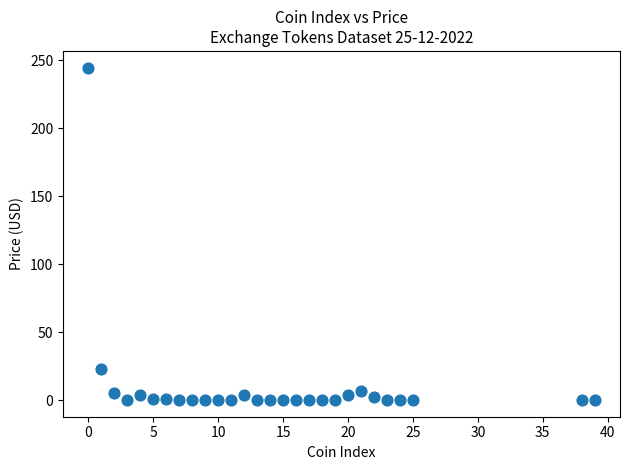

What Y value in the scatter plot is closest to 122?

23.0